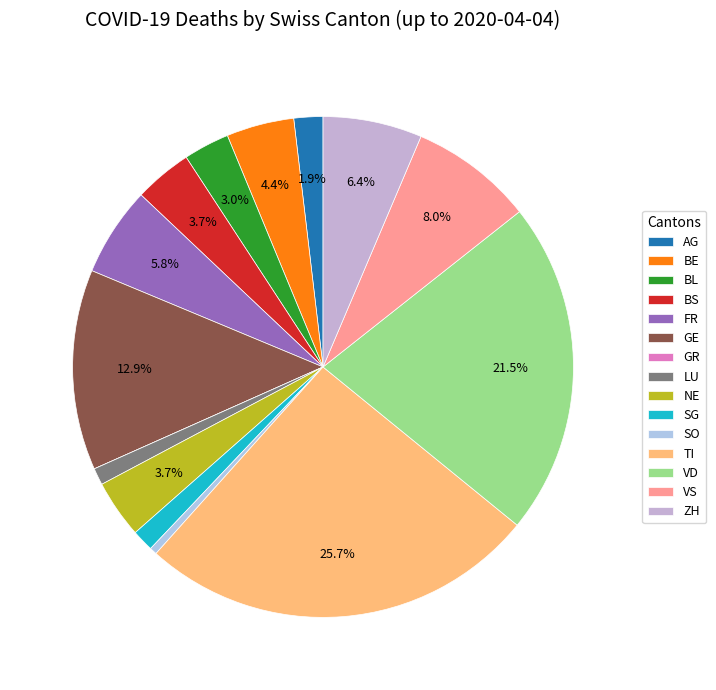

To the nearest percent, what is the difference between the AG and LU slice percentages?

1%